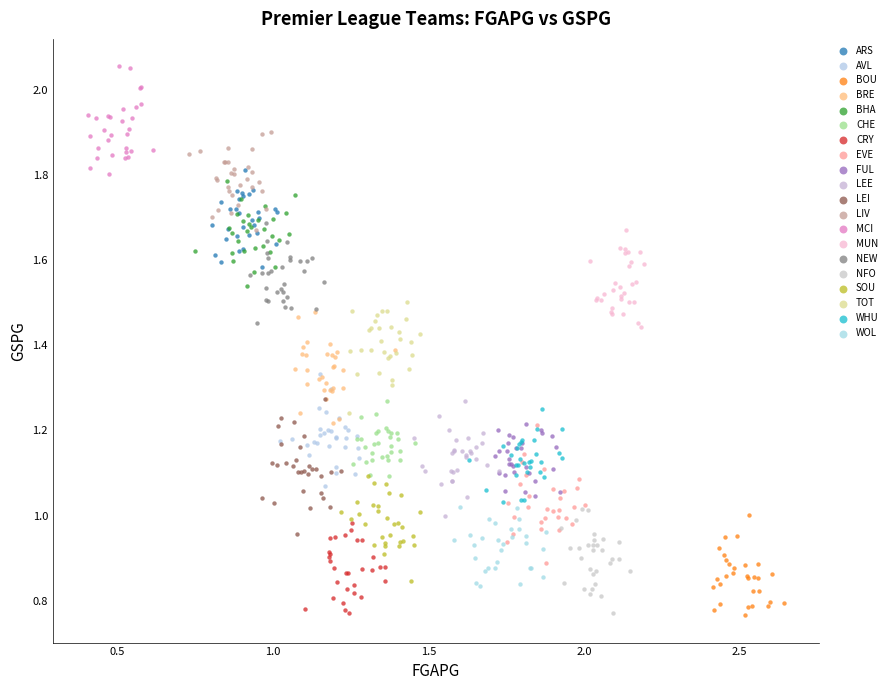

Which series reaches the maximum Y coordinate?

MCI